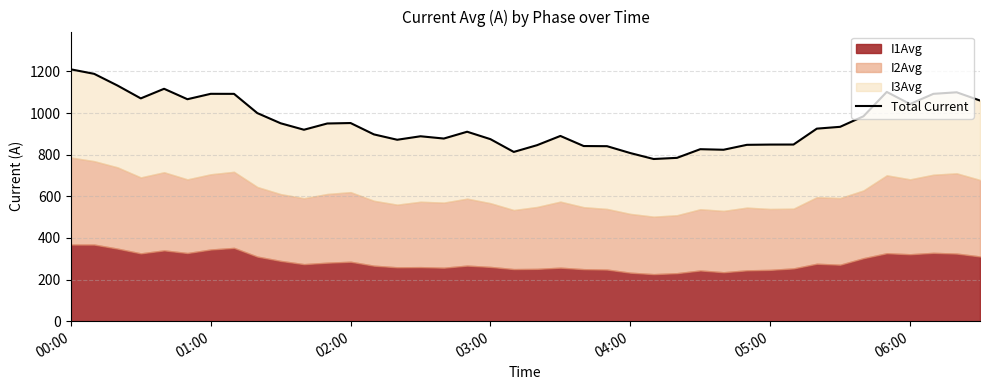

At which label does the data first exceed 924?

00:00